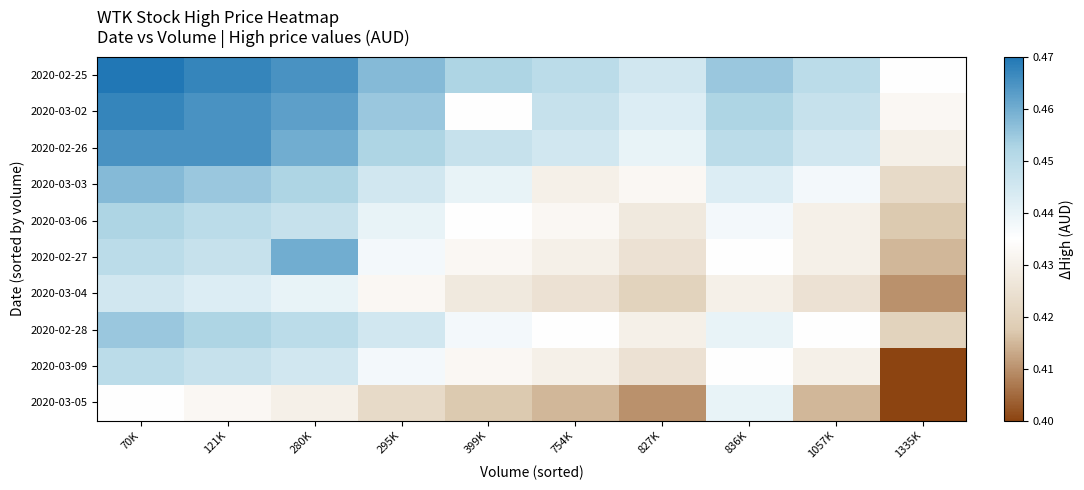

Reading left to right, extract all data points from this chart.

2020-02-25: 70K=0.5	121K=0.5	280K=0.5	295K=0.5	399K=0.5	754K=0.4	827K=0.4	836K=0.5	1057K=0.4	1335K=0.4
2020-03-02: 70K=0.5	121K=0.5	280K=0.5	295K=0.5	399K=0.4	754K=0.4	827K=0.4	836K=0.5	1057K=0.4	1335K=0.4
2020-02-26: 70K=0.5	121K=0.5	280K=0.5	295K=0.5	399K=0.4	754K=0.4	827K=0.4	836K=0.5	1057K=0.4	1335K=0.4
2020-03-03: 70K=0.5	121K=0.5	280K=0.5	295K=0.4	399K=0.4	754K=0.4	827K=0.4	836K=0.4	1057K=0.4	1335K=0.4
2020-03-06: 70K=0.5	121K=0.5	280K=0.4	295K=0.4	399K=0.4	754K=0.4	827K=0.4	836K=0.4	1057K=0.4	1335K=0.4
2020-02-27: 70K=0.4	121K=0.4	280K=0.5	295K=0.4	399K=0.4	754K=0.4	827K=0.4	836K=0.4	1057K=0.4	1335K=0.4
2020-03-04: 70K=0.4	121K=0.4	280K=0.4	295K=0.4	399K=0.4	754K=0.4	827K=0.4	836K=0.4	1057K=0.4	1335K=0.4
2020-02-28: 70K=0.5	121K=0.5	280K=0.5	295K=0.4	399K=0.4	754K=0.4	827K=0.4	836K=0.4	1057K=0.4	1335K=0.4
2020-03-09: 70K=0.4	121K=0.4	280K=0.4	295K=0.4	399K=0.4	754K=0.4	827K=0.4	836K=0.4	1057K=0.4	1335K=0.4
2020-03-05: 70K=0.4	121K=0.4	280K=0.4	295K=0.4	399K=0.4	754K=0.4	827K=0.4	836K=0.4	1057K=0.4	1335K=0.4